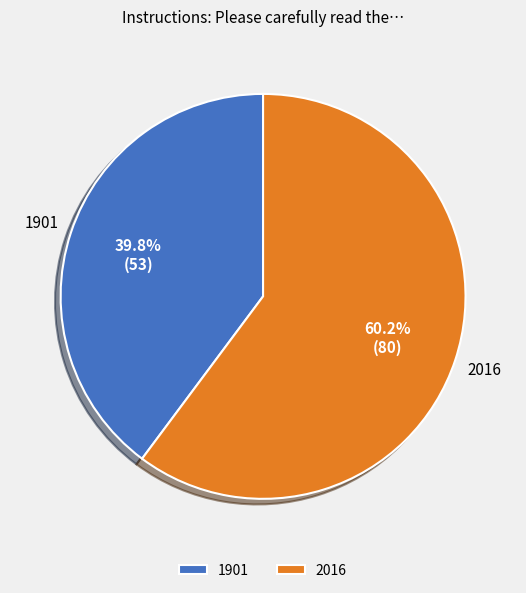

Rank the categories by value from lowest to highest.

1901, 2016